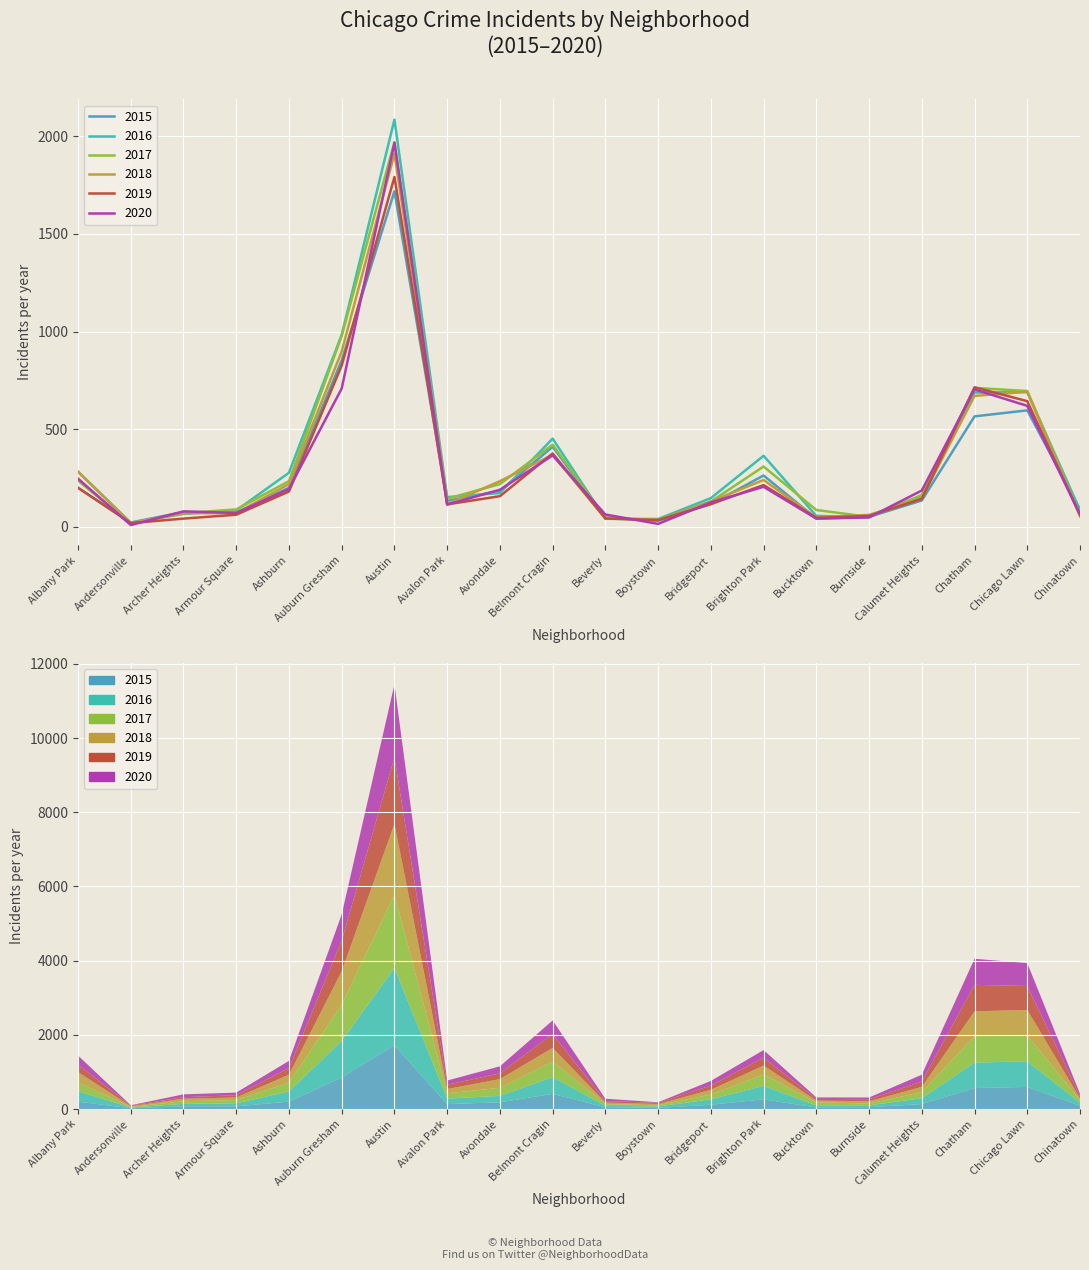

Which series has the largest total across all categories?

2016